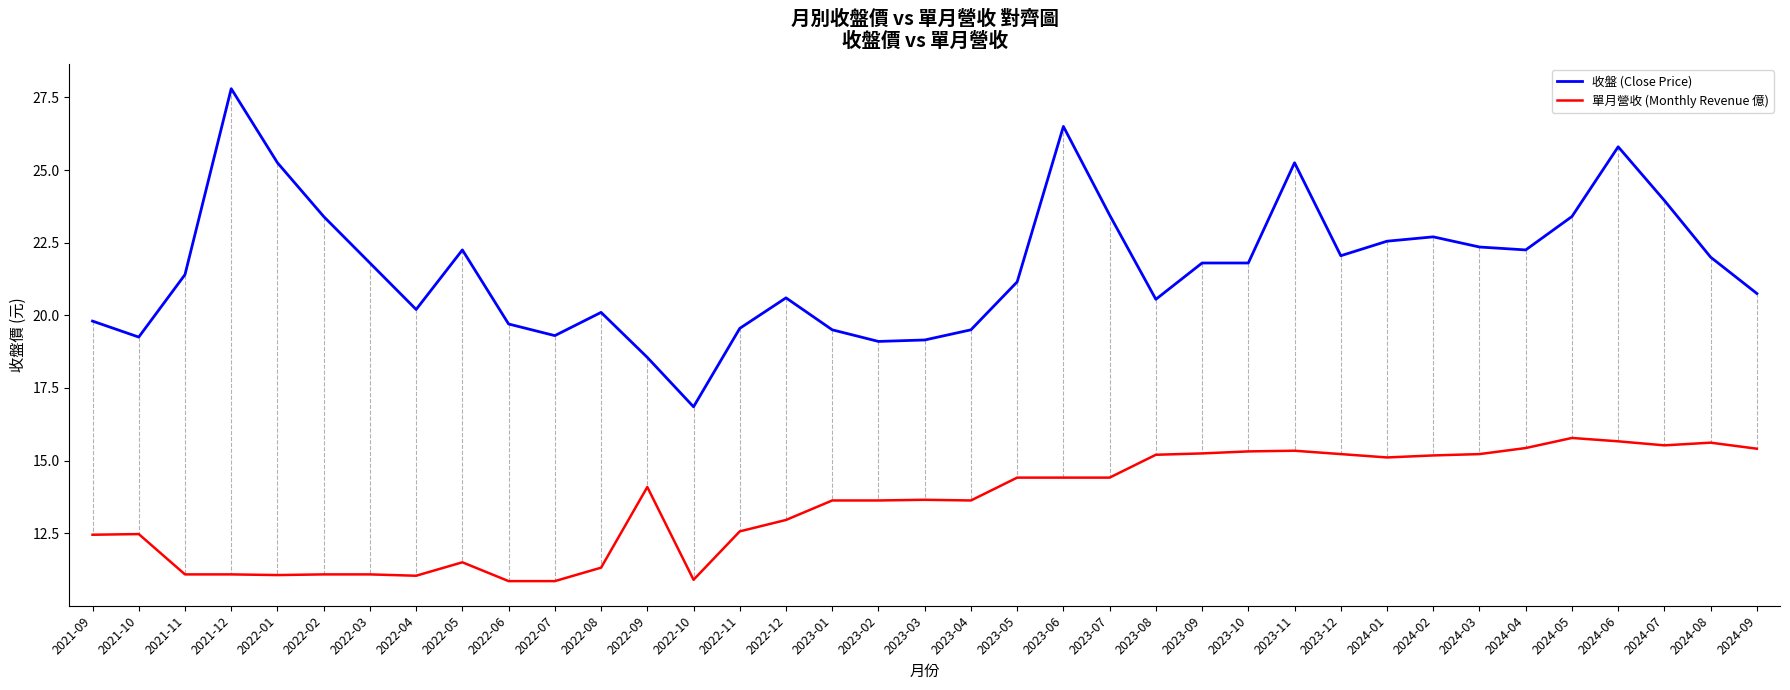

True or false: 單月營收 (Monthly Revenue 億) and 收盤 (Close Price) intersect in this chart.

False